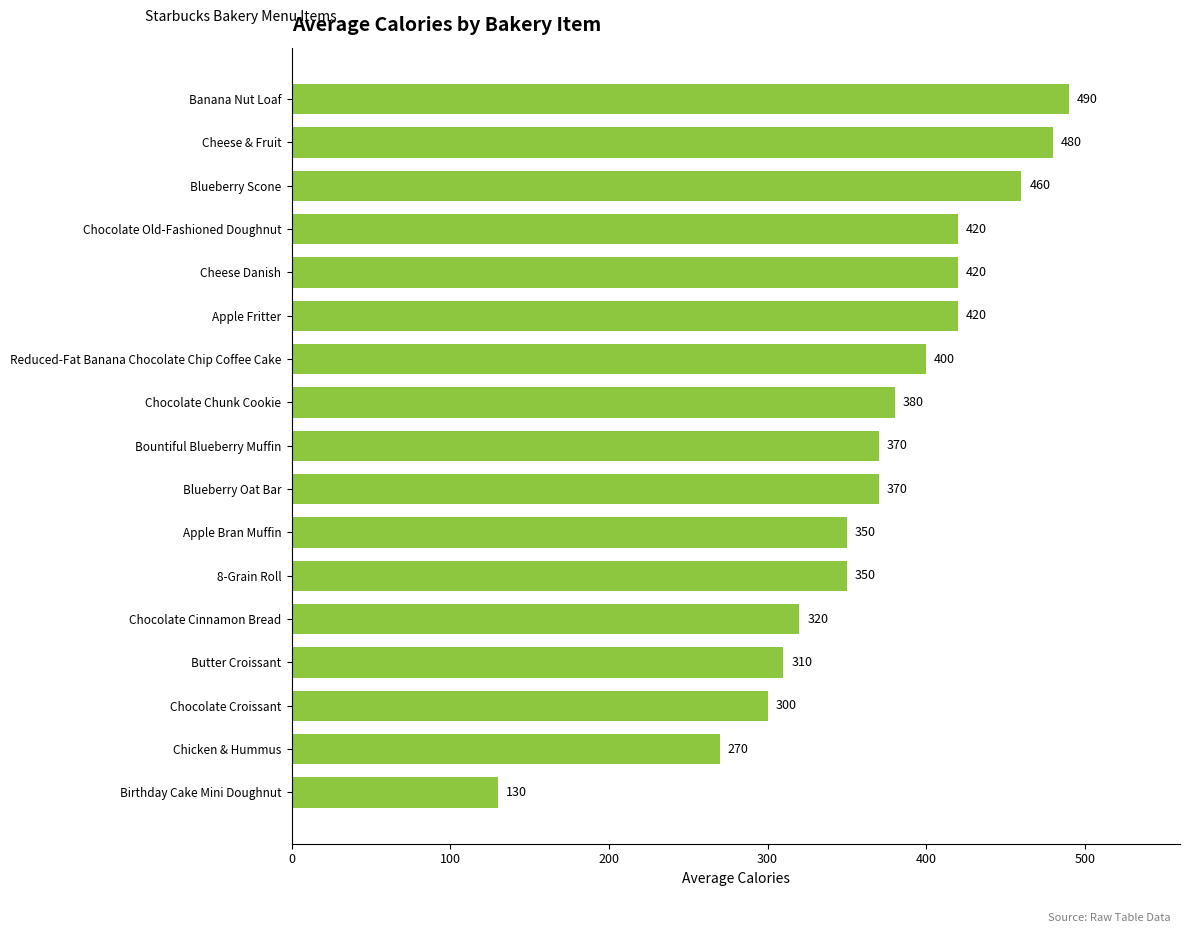

What value does the data have at Reduced-Fat Banana Chocolate Chip Coffee Cake, to the nearest 50?

400